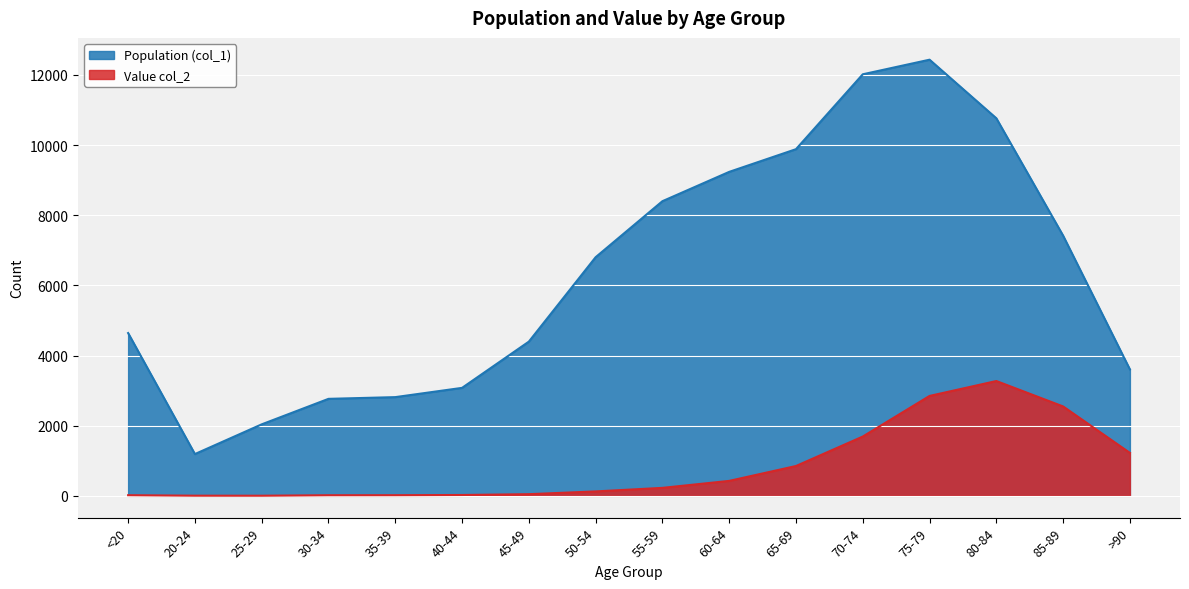

What is the difference between the highest and lowest values at 40-44?

3054